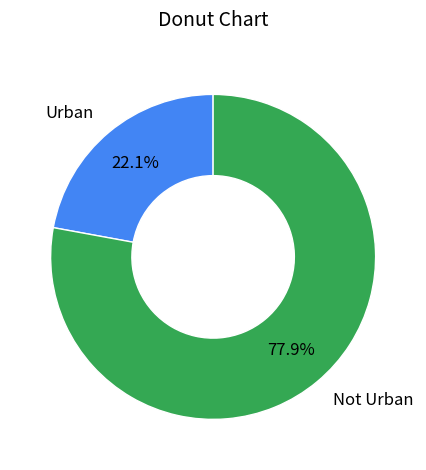

Does Not Urban represent more than half of the total?

Yes